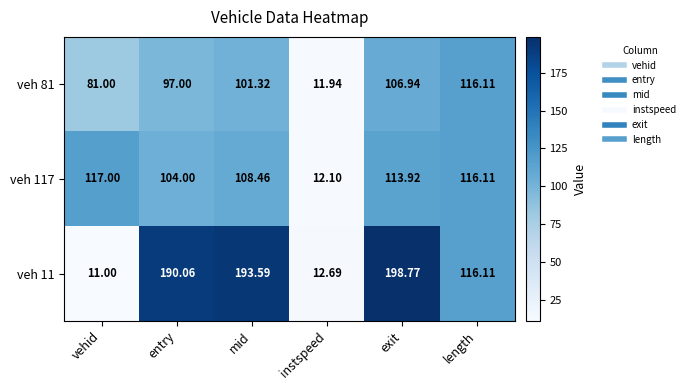

List the series in order of their peak value, lowest first.

veh 81, veh 117, veh 11